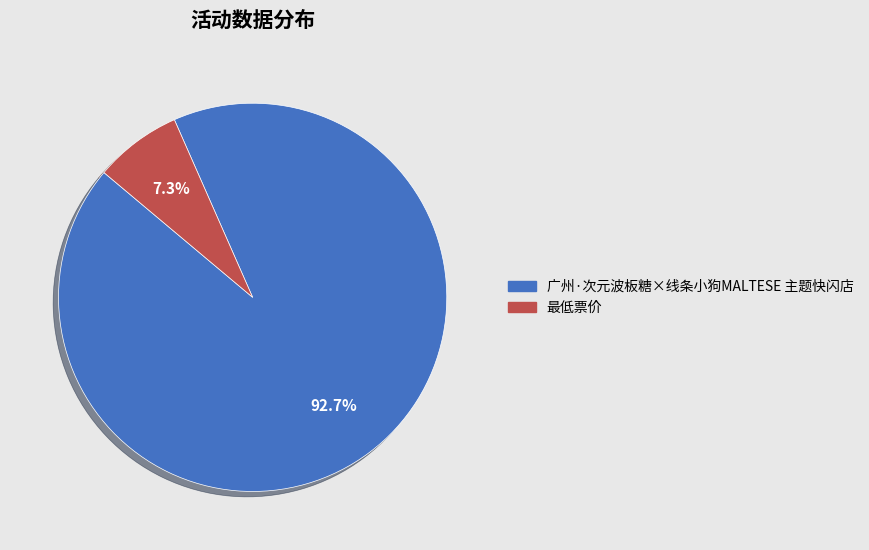

Rank the categories by value from lowest to highest.

最低票价, 广州·次元波板糖×线条小狗MALTESE 主题快闪店